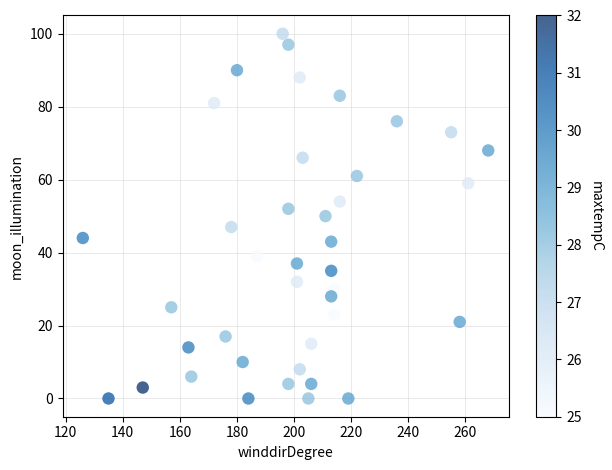

What is the range of X values (max minus min)?

142